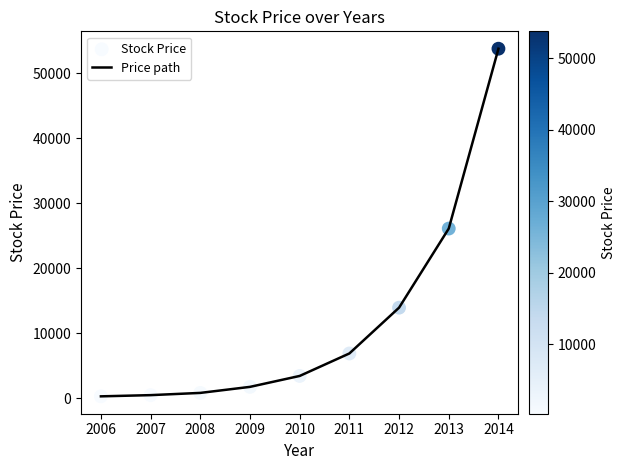

What is the ratio of the value at 2013 to the value at 2014?

0.5